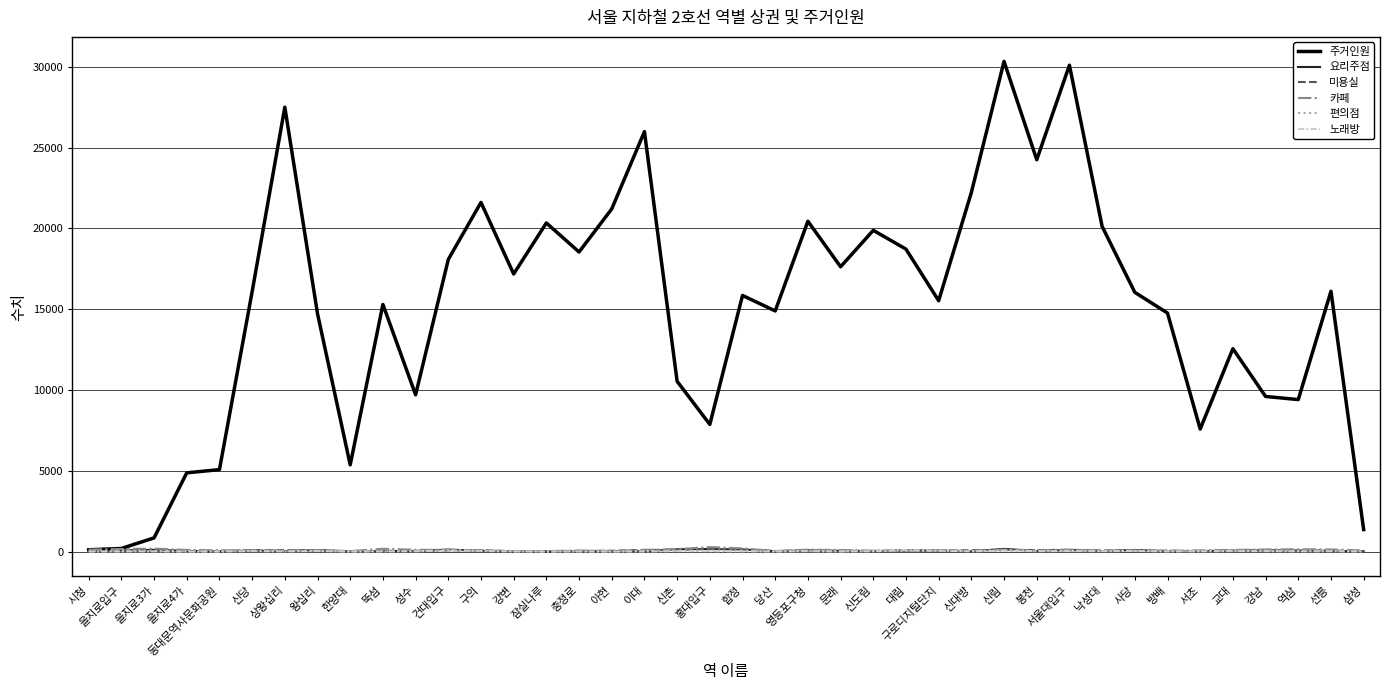

Does the chart have visible grid lines?

Yes